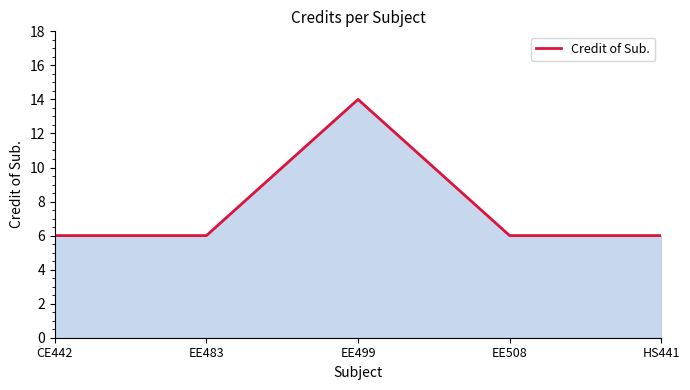

True or false: the data shows 14 at EE499.

True